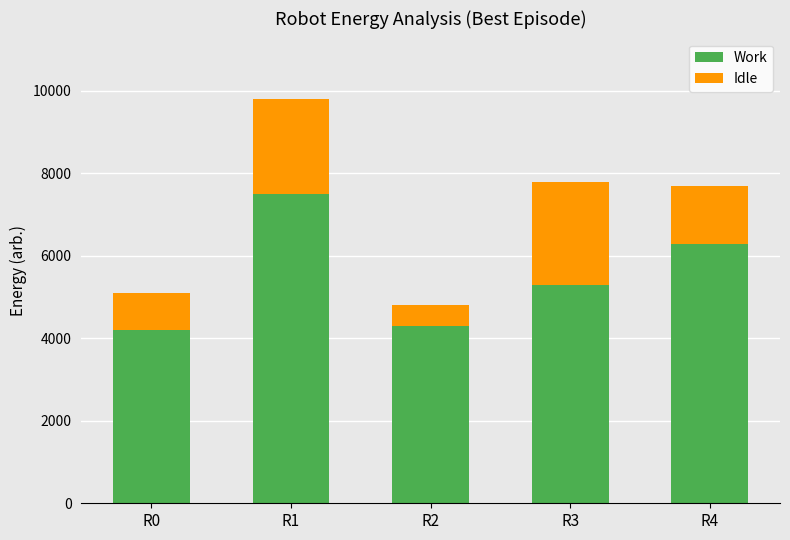

At which label does Work reach its peak?

R1